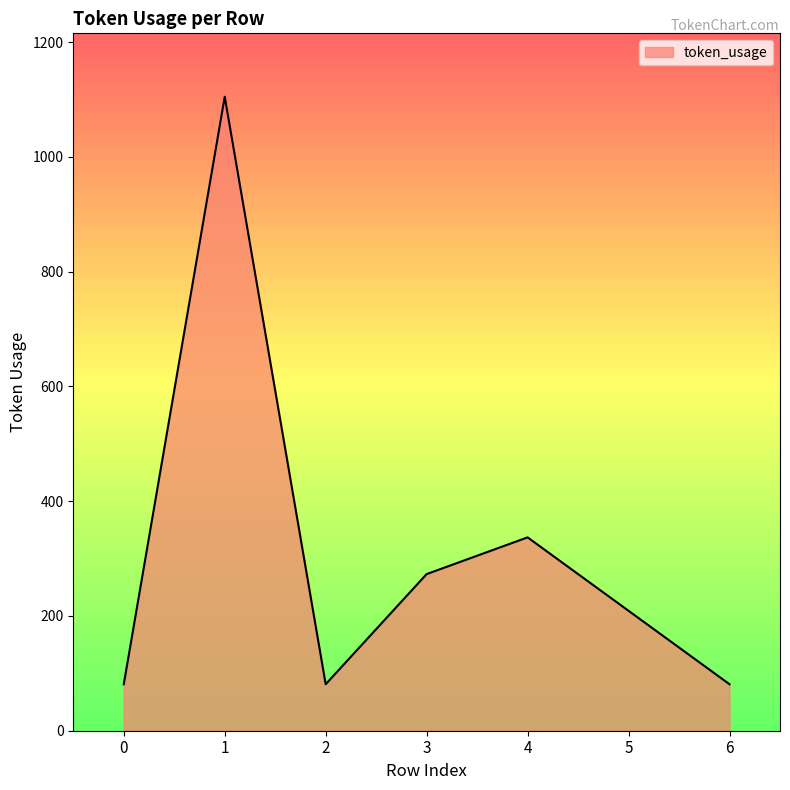

How many interior local valleys (lower than both neighbors) does the data have?

1